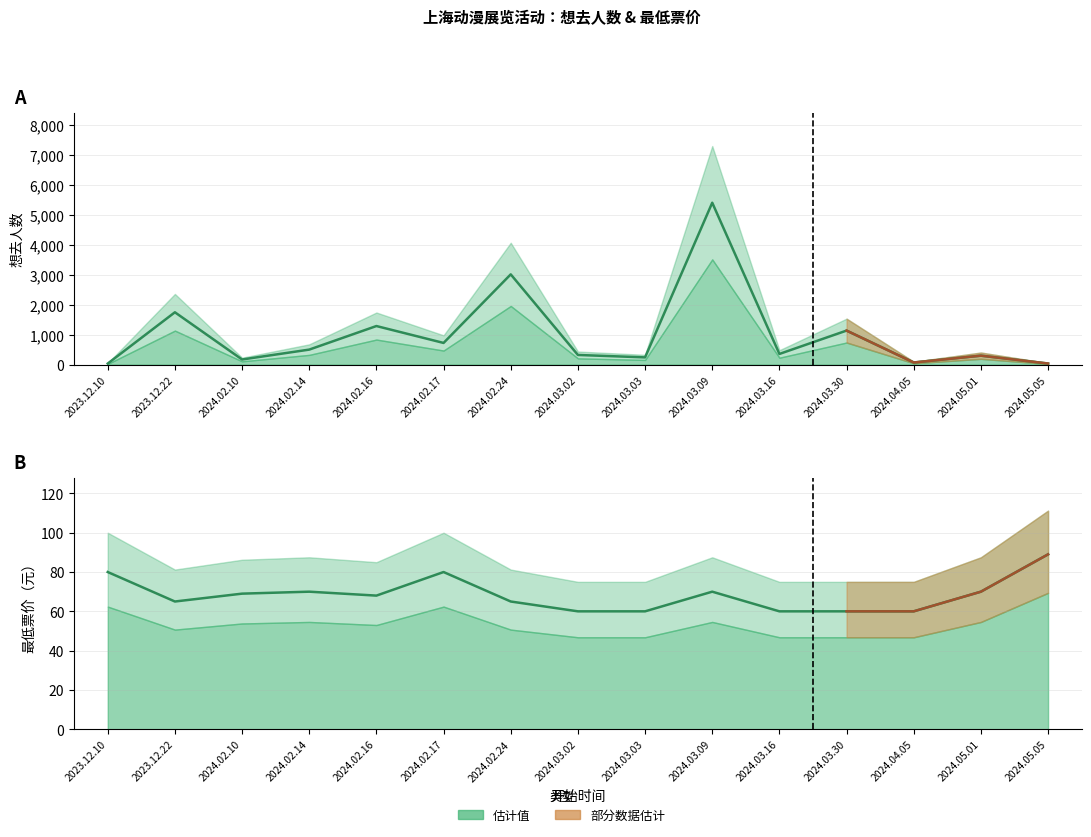

What is the approximate value of 最低票价 at 2024.02.14, to the nearest 5?

70